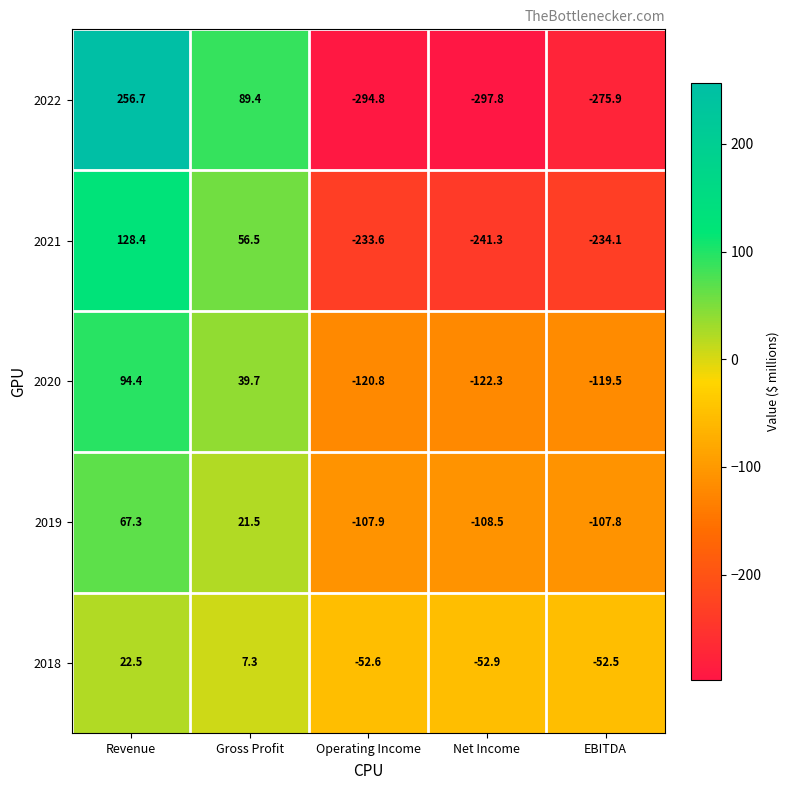

At which label is 2019 closest to -20?

Gross Profit